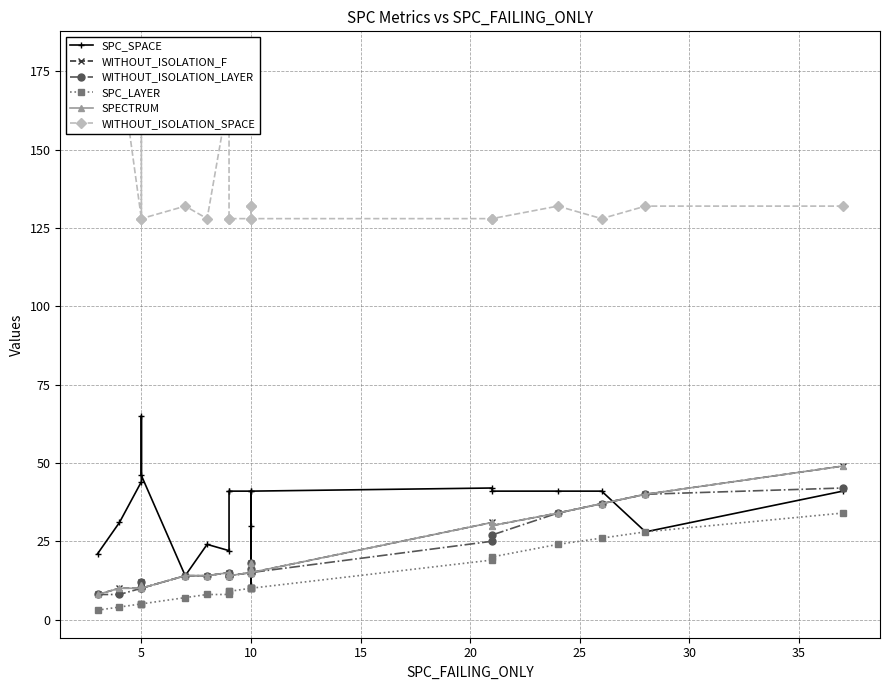

What is the greatest value displayed?

179